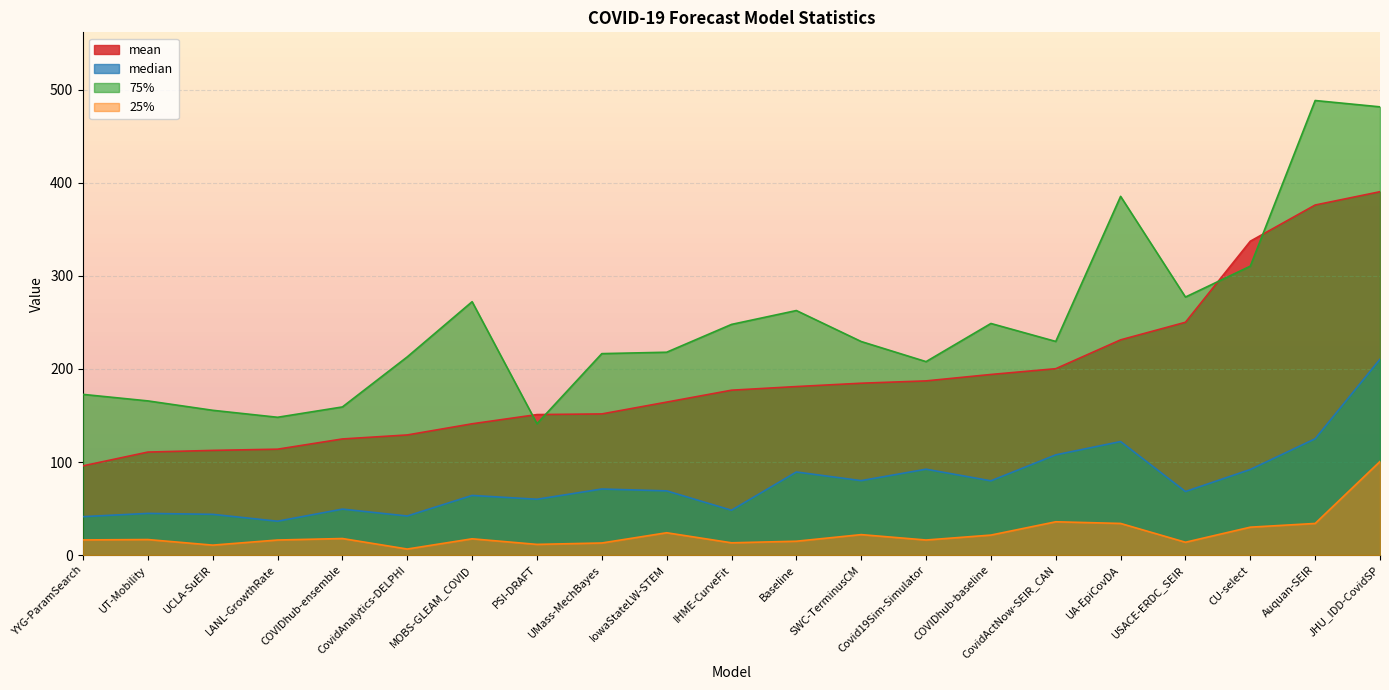

What is the value of the mean point at the 12th from the left?

181.1